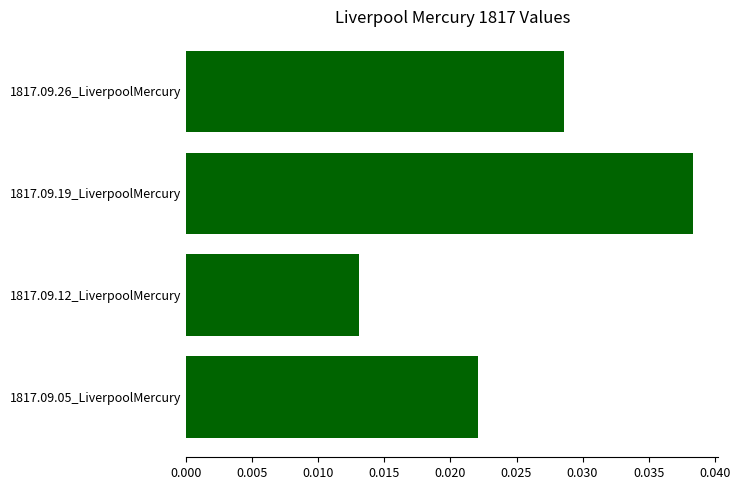

Which category has the lowest value across all series?

1817.09.12_LiverpoolMercury